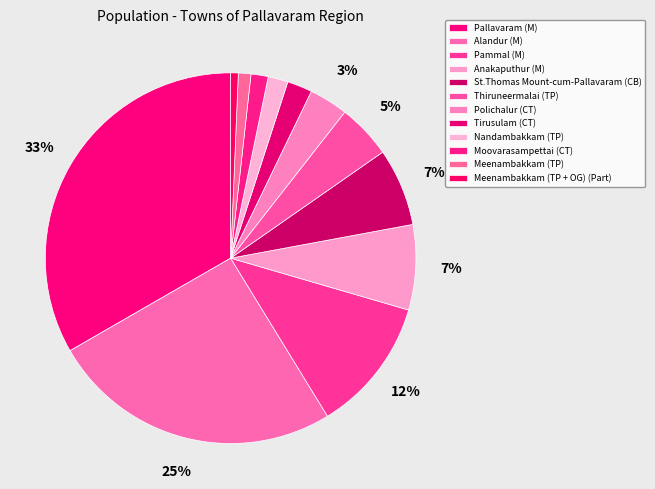

Rank the categories by value from lowest to highest.

Meenambakkam (TP + OG) (Part), Meenambakkam (TP), Moovarasampettai (CT), Nandambakkam (TP), Tirusulam (CT), Polichalur (CT), Thiruneermalai (TP), St.Thomas Mount-cum-Pallavaram (CB), Anakaputhur (M), Pammal (M), Alandur (M), Pallavaram (M)